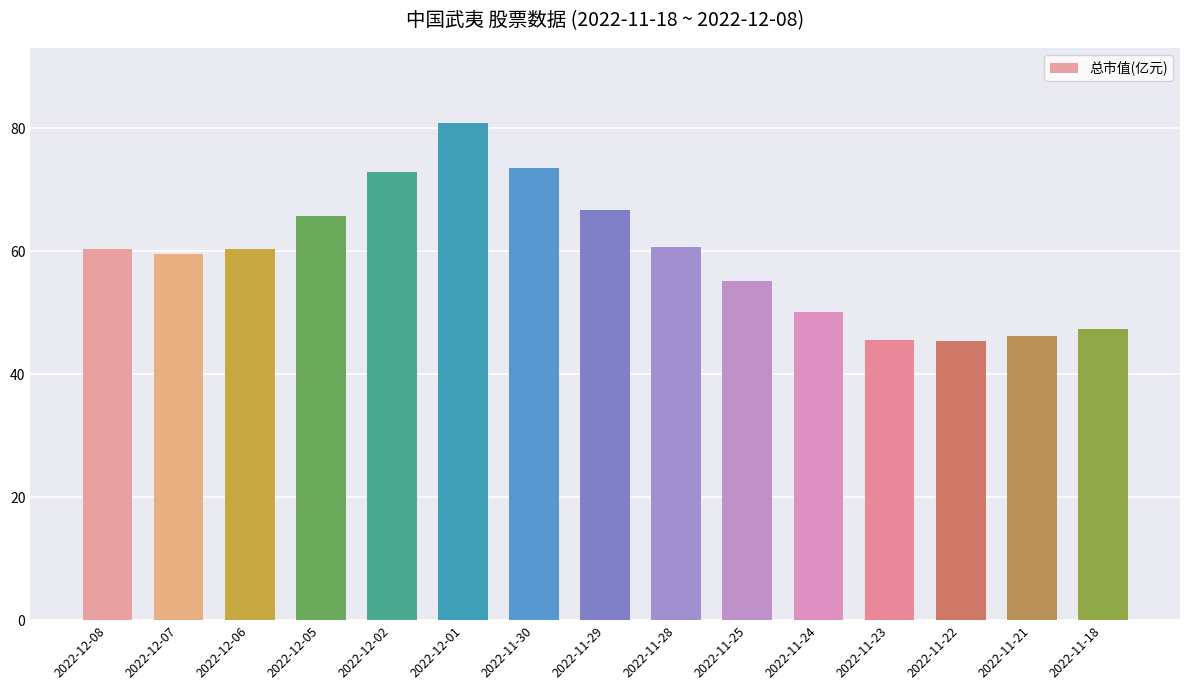

How many series are shown in this chart?

1